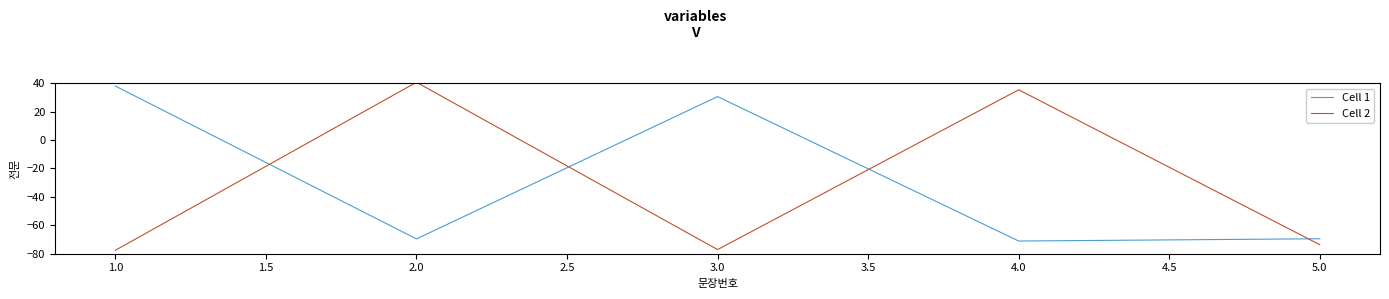

True or false: Cell 1 has more than 0 interior local peaks.

True